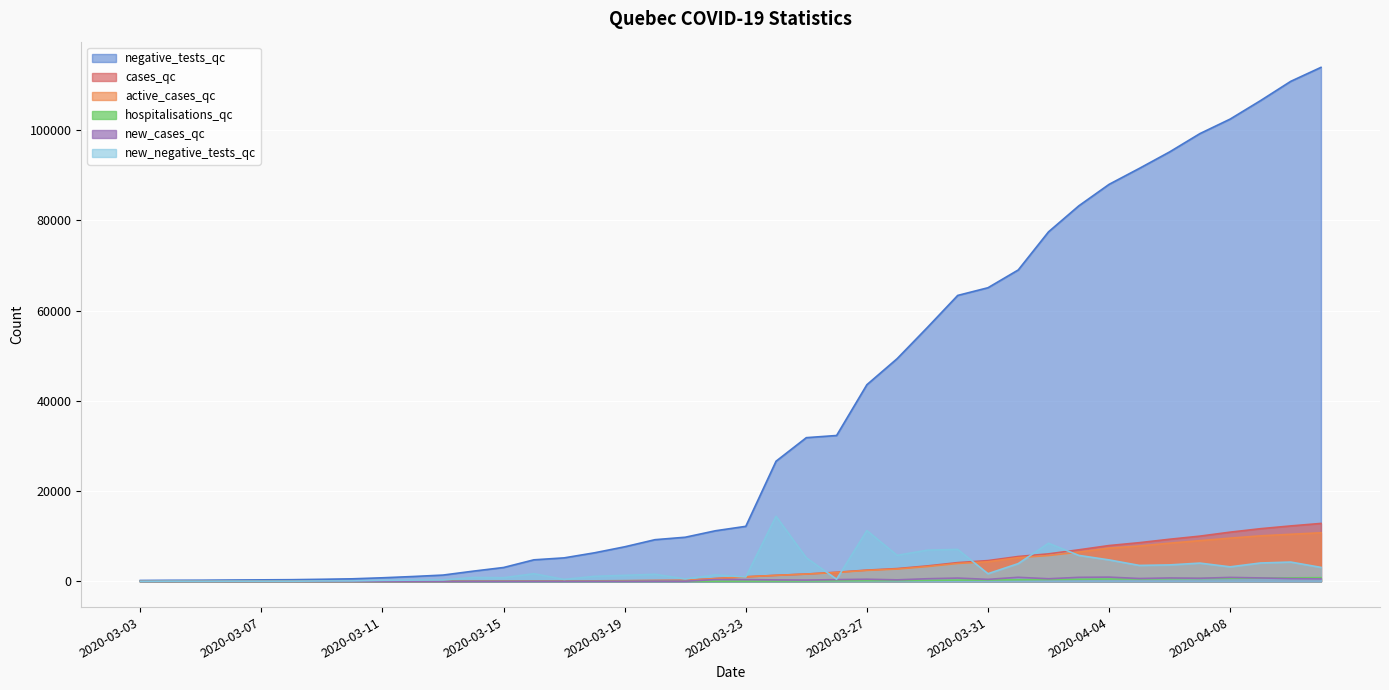

True or false: active_cases_qc and new_negative_tests_qc intersect in this chart.

True